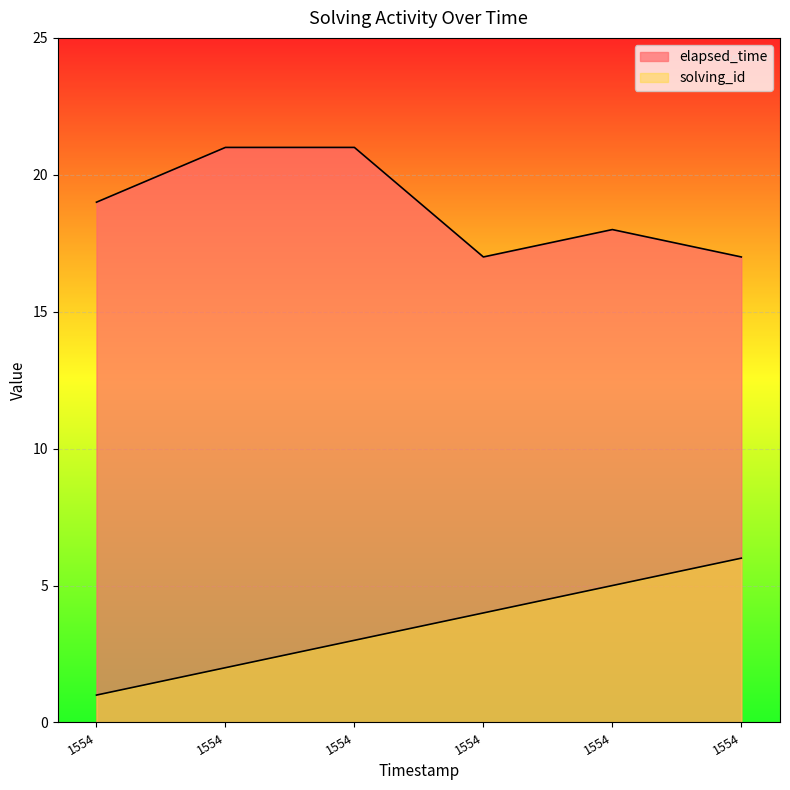

How many data points does each series have?

6